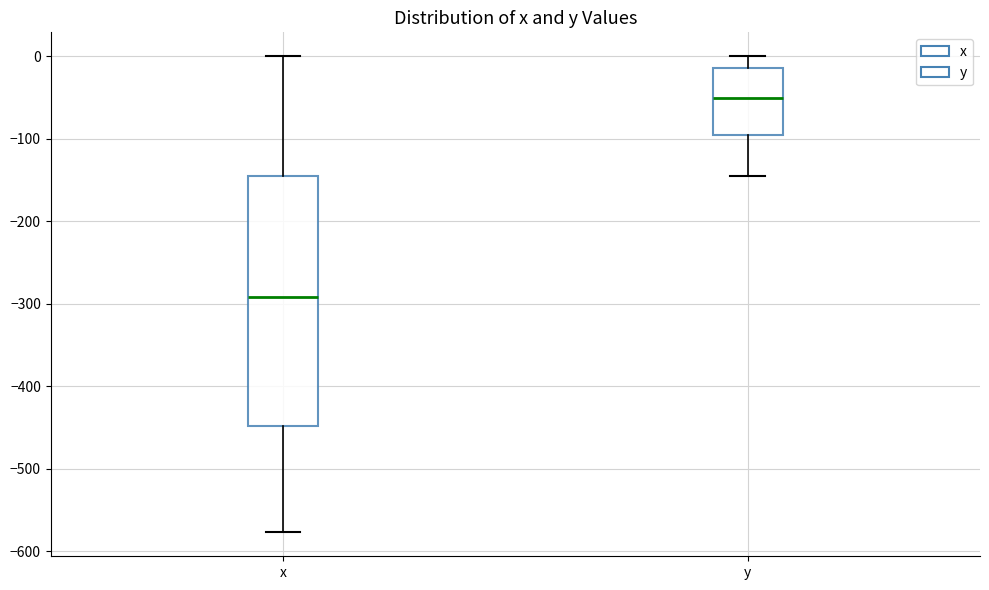

Which box has the lowest median line?

x